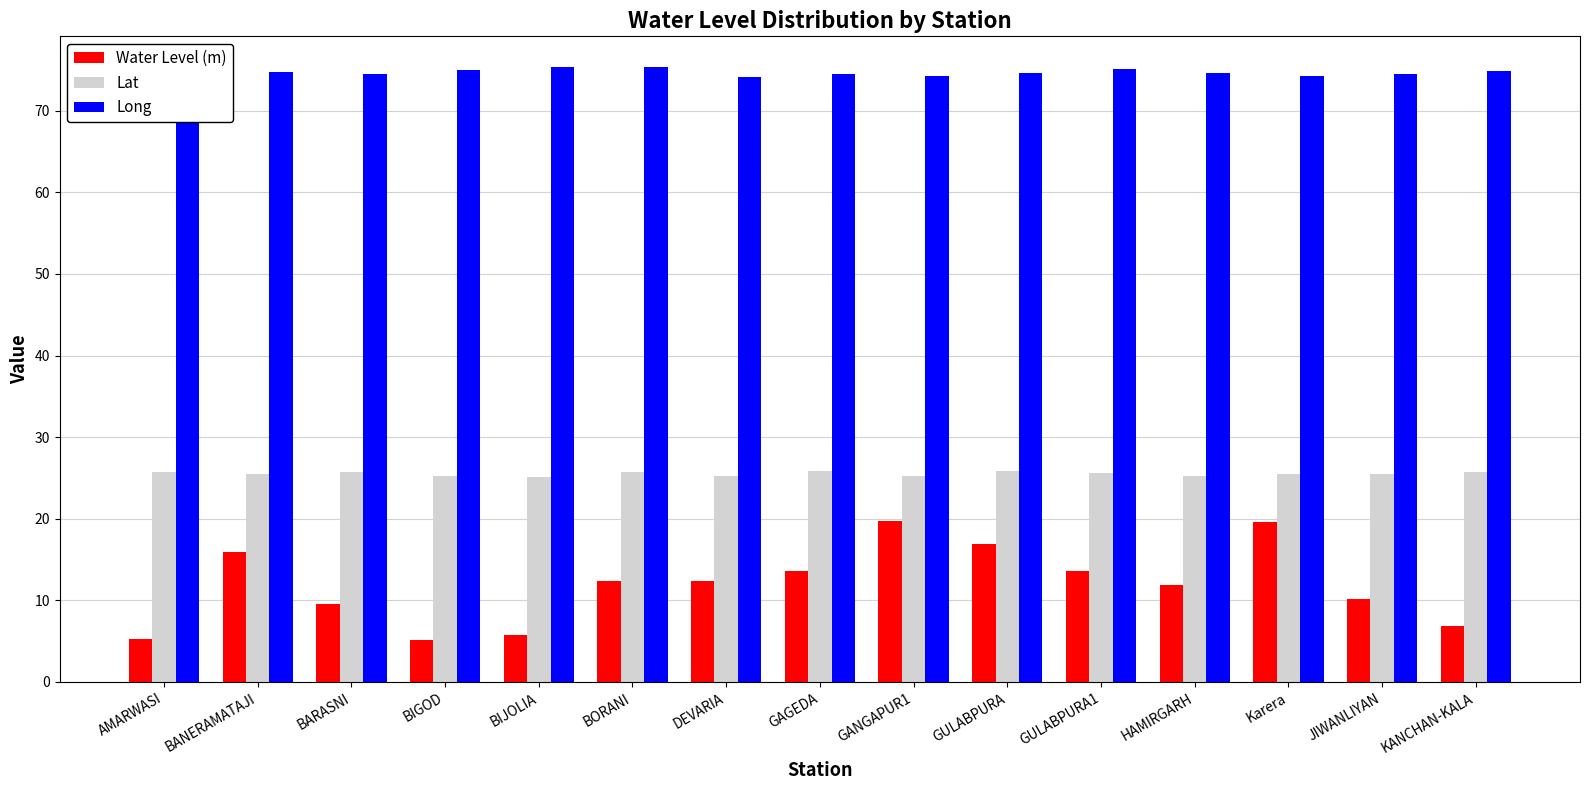

Reading left to right, extract all data points from this chart.

Water Level (m): AMARWASI=5.3	BANERAMATAJI=15.9	BARASNI=9.6	BIGOD=5.1	BIJOLIA=5.8	BORANI=12.4	DEVARIA=12.4	GAGEDA=13.6	GANGAPUR1=19.7	GULABPURA=16.9	GULABPURA1=13.5	HAMIRGARH=11.9	Karera=19.6	JIWANLIYAN=10.2	KANCHAN-KALA=6.9
Lat: AMARWASI=25.7	BANERAMATAJI=25.5	BARASNI=25.8	BIGOD=25.2	BIJOLIA=25.2	BORANI=25.7	DEVARIA=25.3	GAGEDA=25.9	GANGAPUR1=25.2	GULABPURA=25.9	GULABPURA1=25.6	HAMIRGARH=25.2	Karera=25.5	JIWANLIYAN=25.5	KANCHAN-KALA=25.8
Long: AMARWASI=75.3	BANERAMATAJI=74.7	BARASNI=74.5	BIGOD=75.0	BIJOLIA=75.3	BORANI=75.3	DEVARIA=74.2	GAGEDA=74.5	GANGAPUR1=74.3	GULABPURA=74.7	GULABPURA1=75.1	HAMIRGARH=74.6	Karera=74.3	JIWANLIYAN=74.6	KANCHAN-KALA=74.9